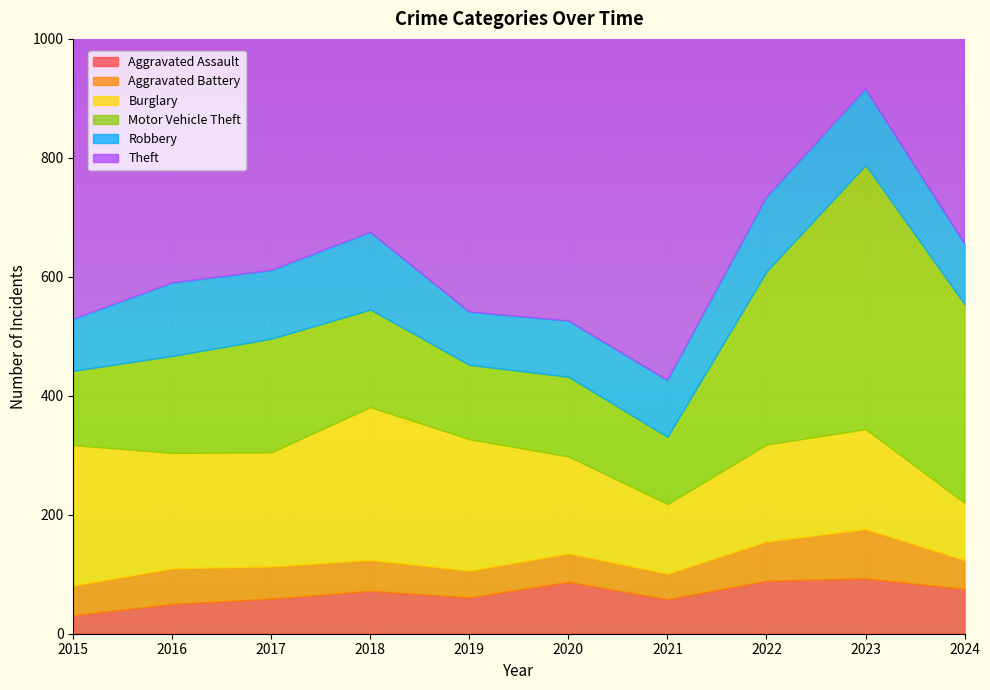

Which label corresponds to the largest value in the chart?

2022